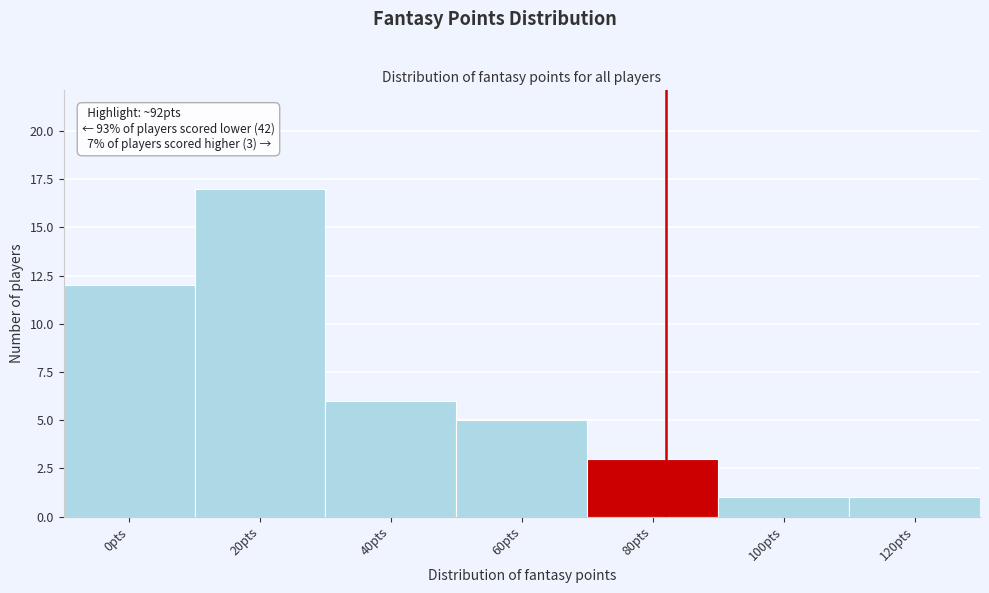

Reading left to right, list all the values displayed in this chart.

0pts=12	20pts=17	40pts=6	60pts=5	80pts=3	100pts=1	120pts=1